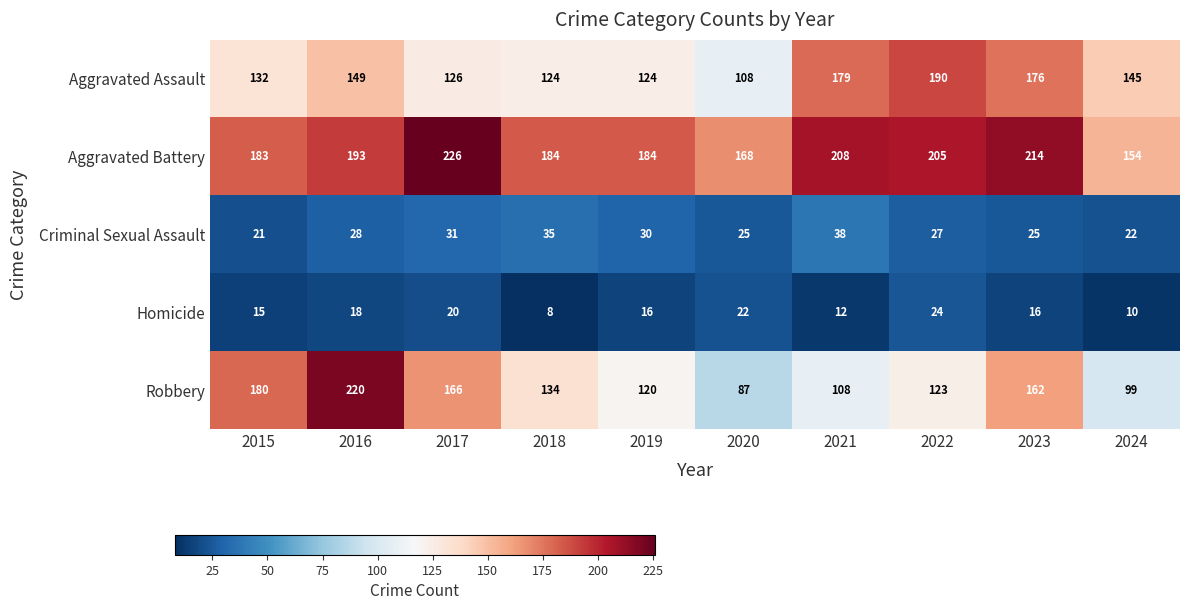

At which category is the sum across all series the highest?

2016